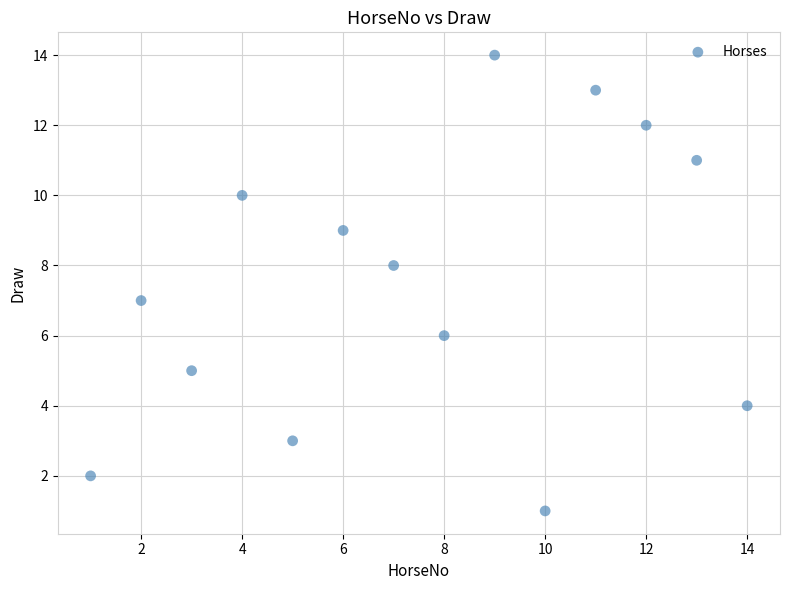

What is the range of Y values (max minus min)?

13